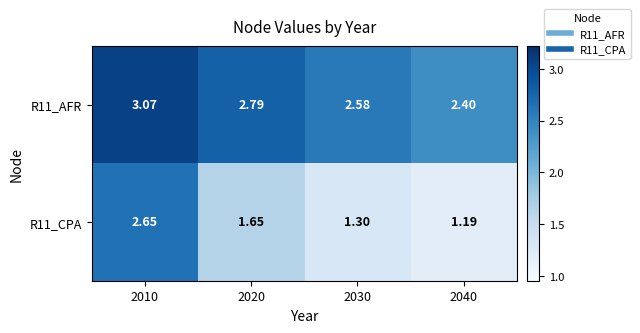

Is the value of R11_AFR at 2010 greater than the value of R11_CPA at 2010?

Yes